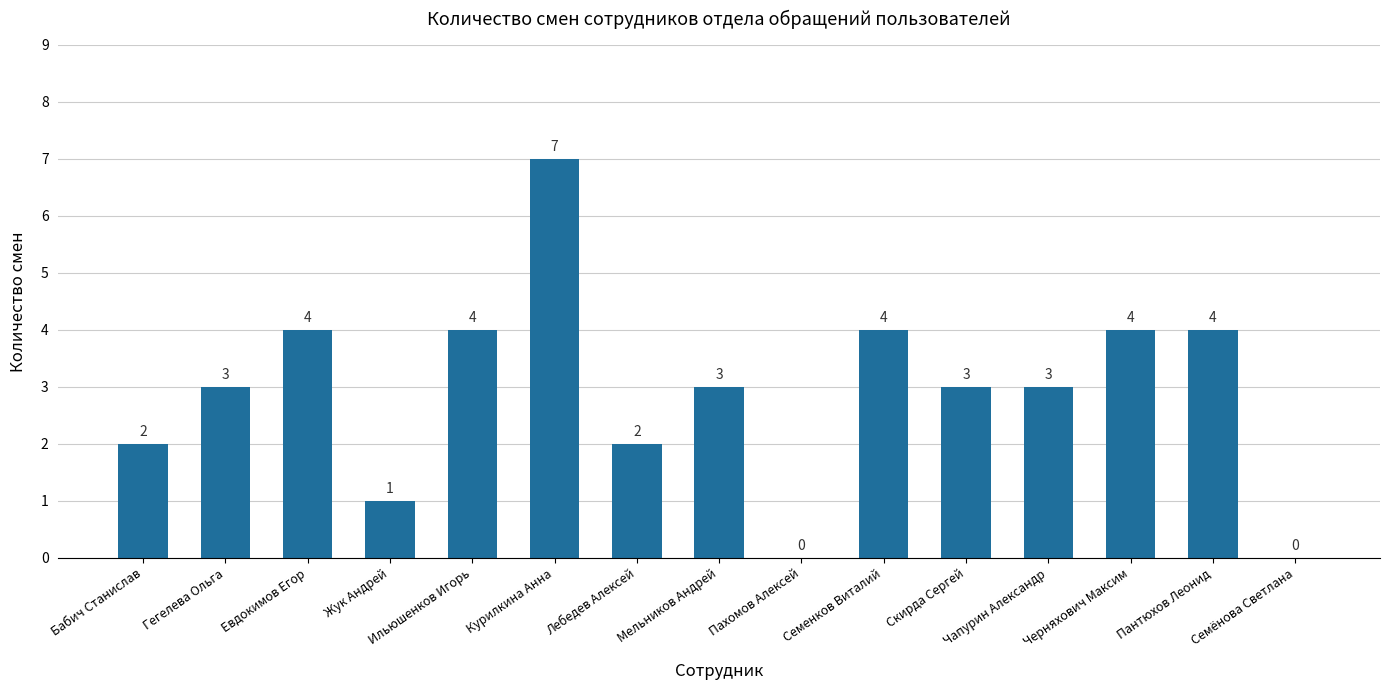

Between Евдокимов Егор and Скирда Сергей, which is larger?

Евдокимов Егор